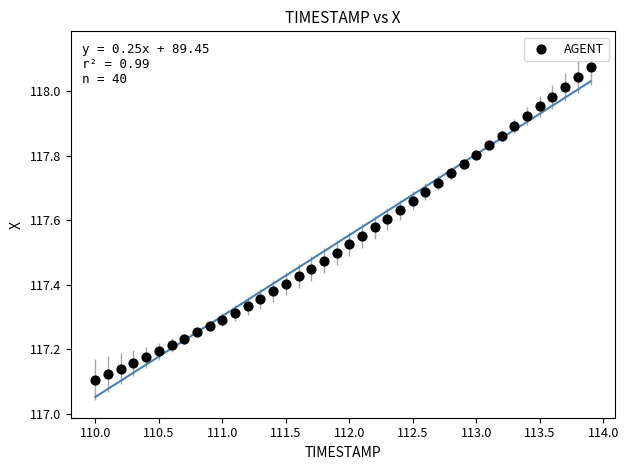

What is the range of Y values (max minus min)?

1.0